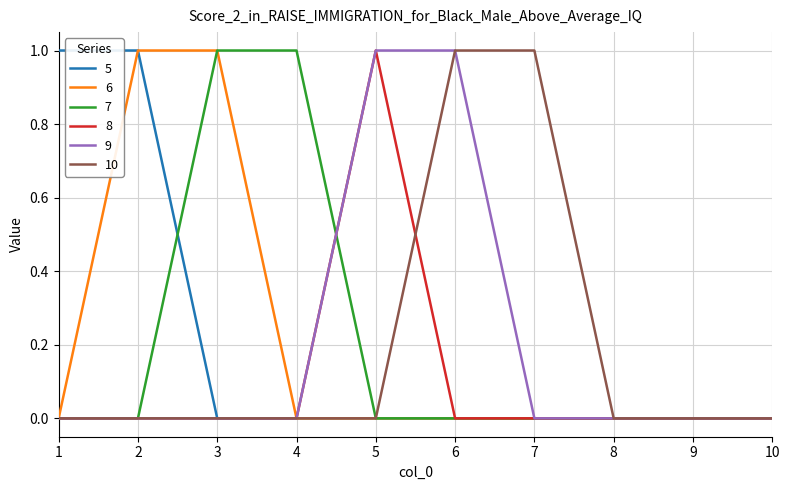

Is it true that 7 equals 0 at 2?

True